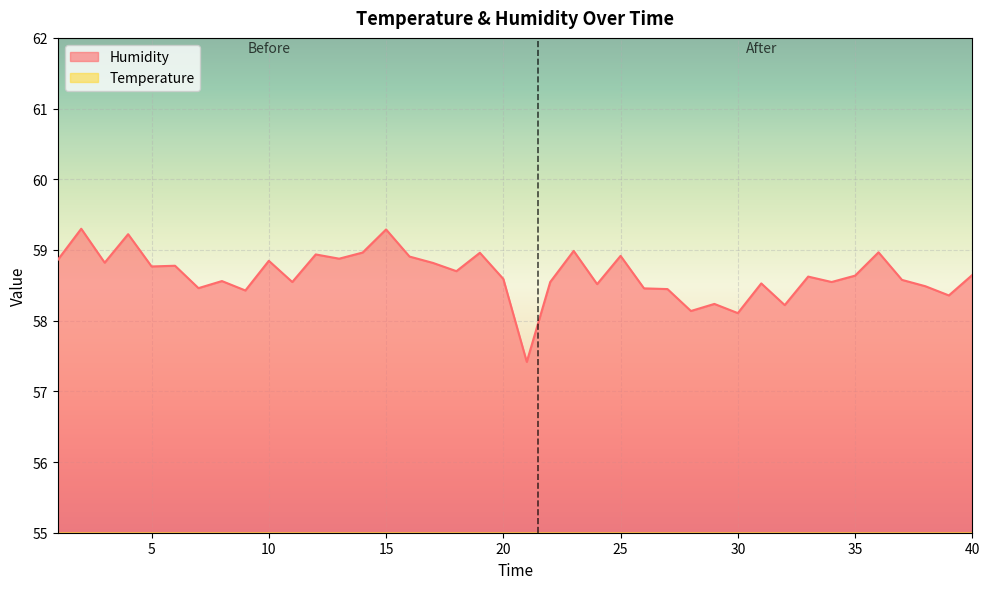

Where is Temperature nearest to the value 36?

12